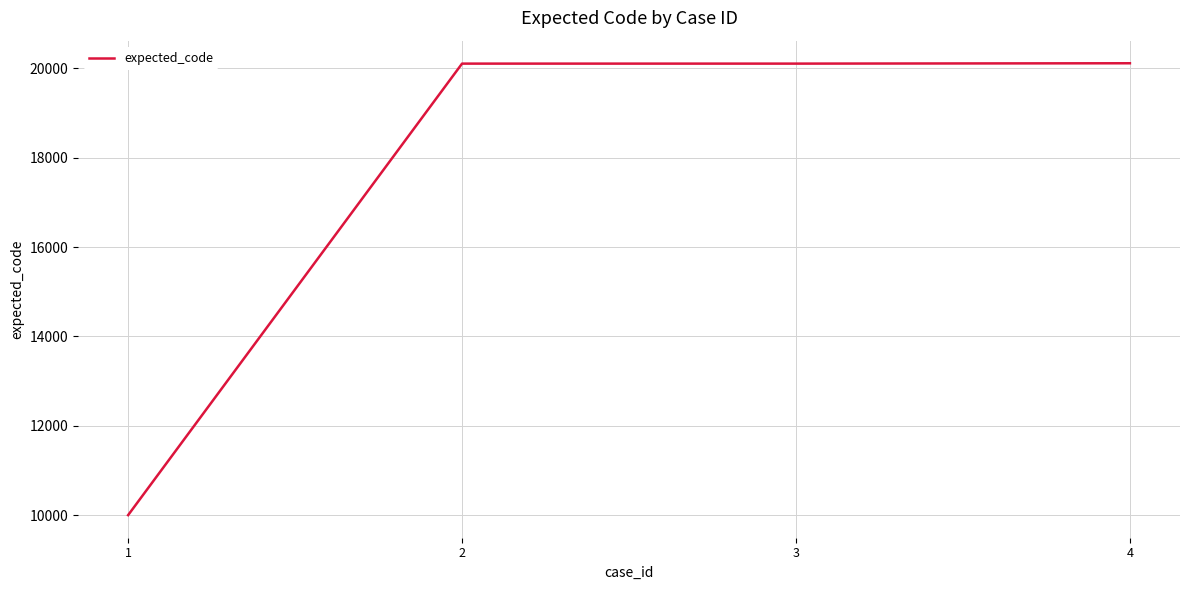

The value at 1 is 4764. True or false?

False